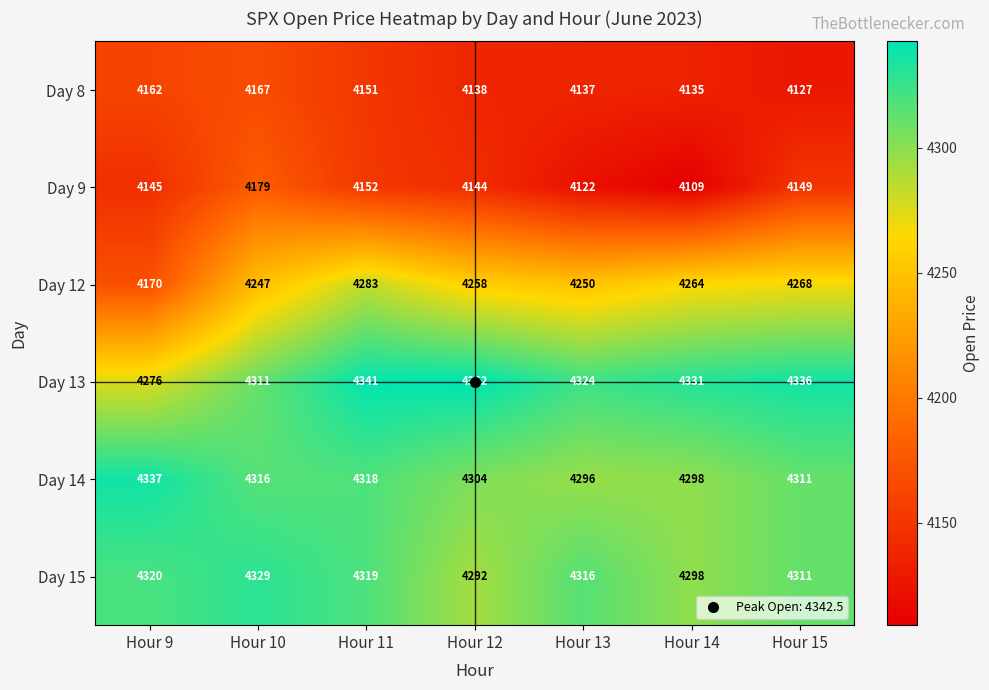

What is the approximate value of Day 9 at Hour 9?

4145